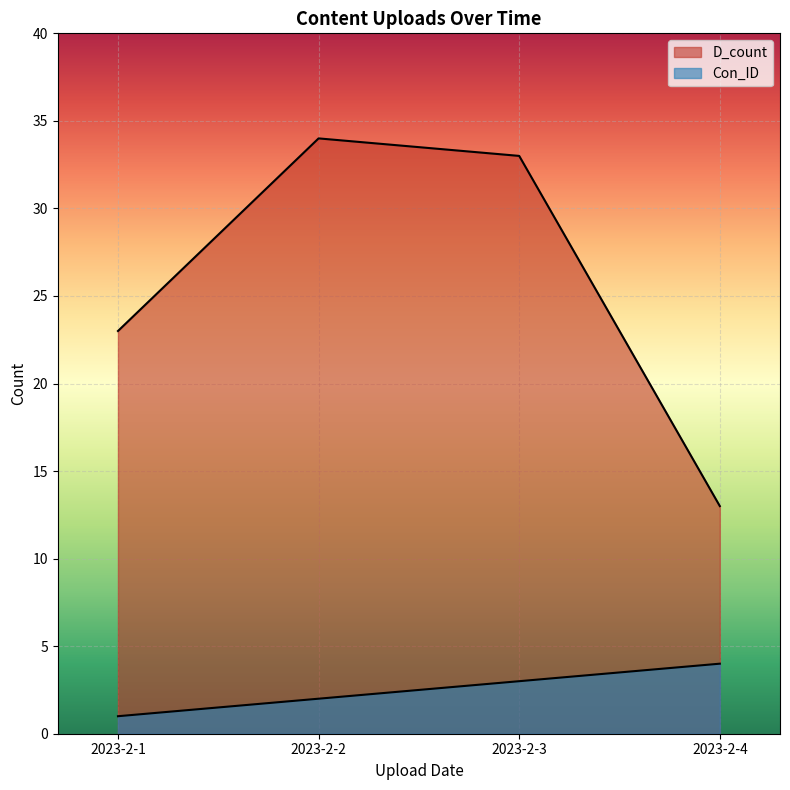

What is the total value across all series at 2023-2-3?

36